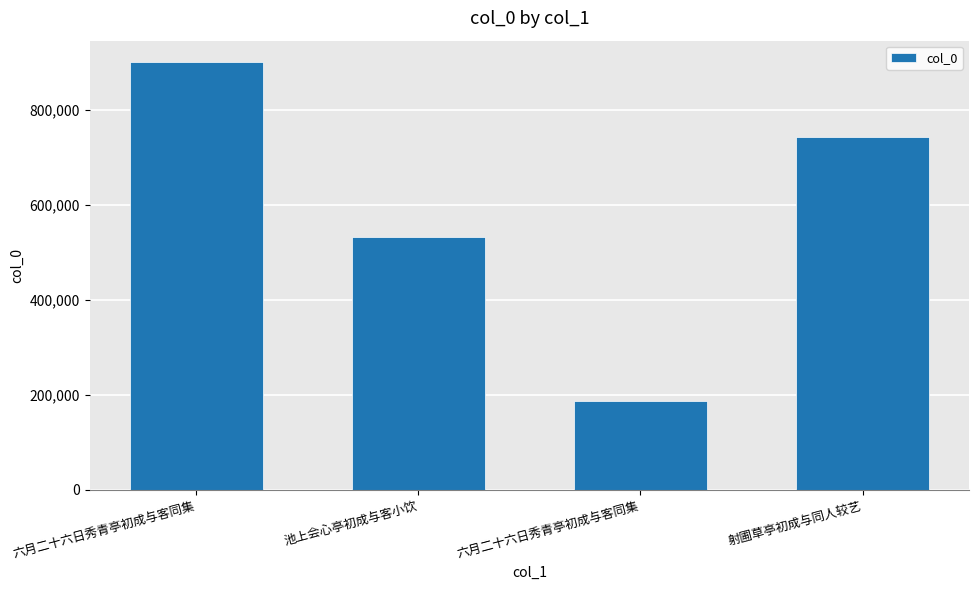

What is the change in value from 六月二十六日秀青亭初成与客同集 to 射圃草亭初成与同人较艺?

+556241